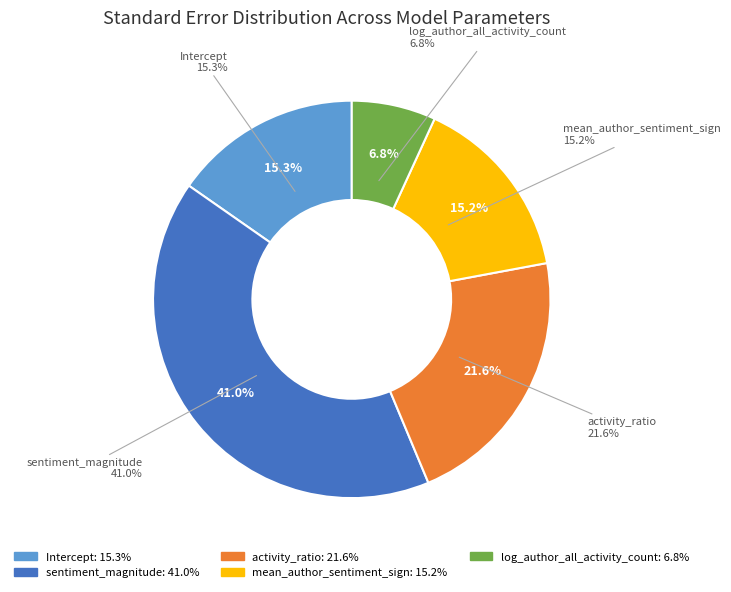

How much of the chart is everything except sentiment_magnitude?

59.0%